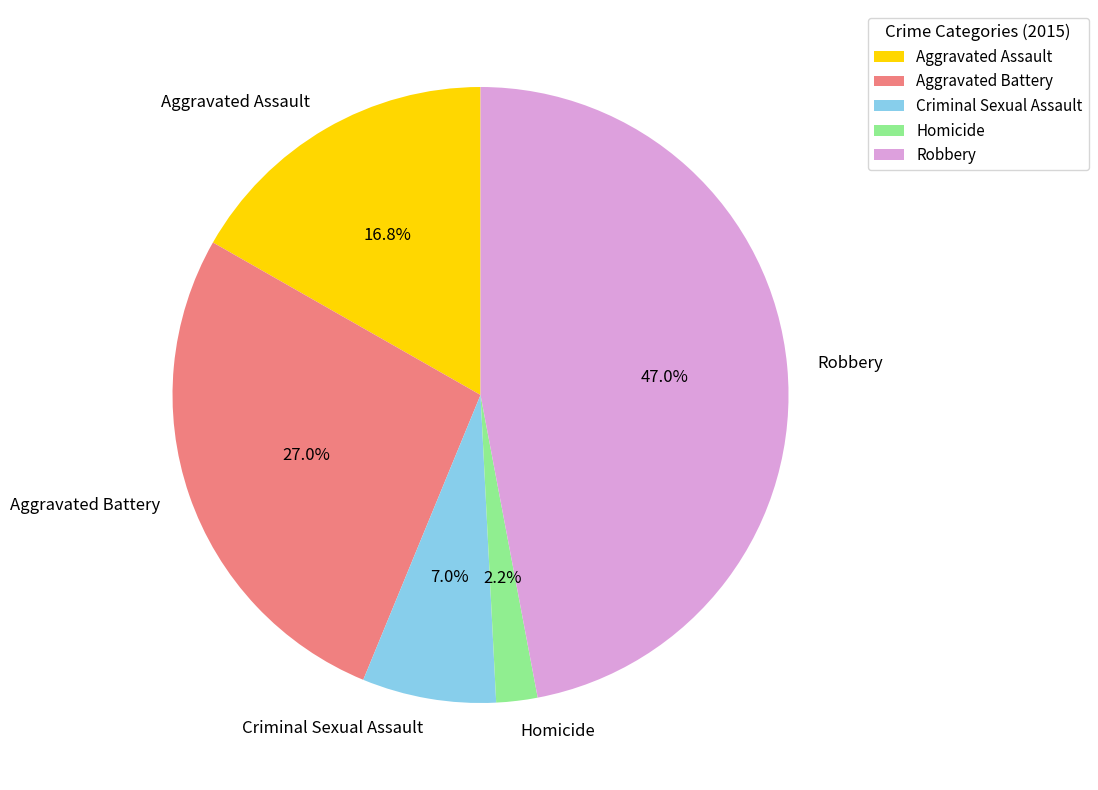

To the nearest percent, what portion does Homicide represent?

2%